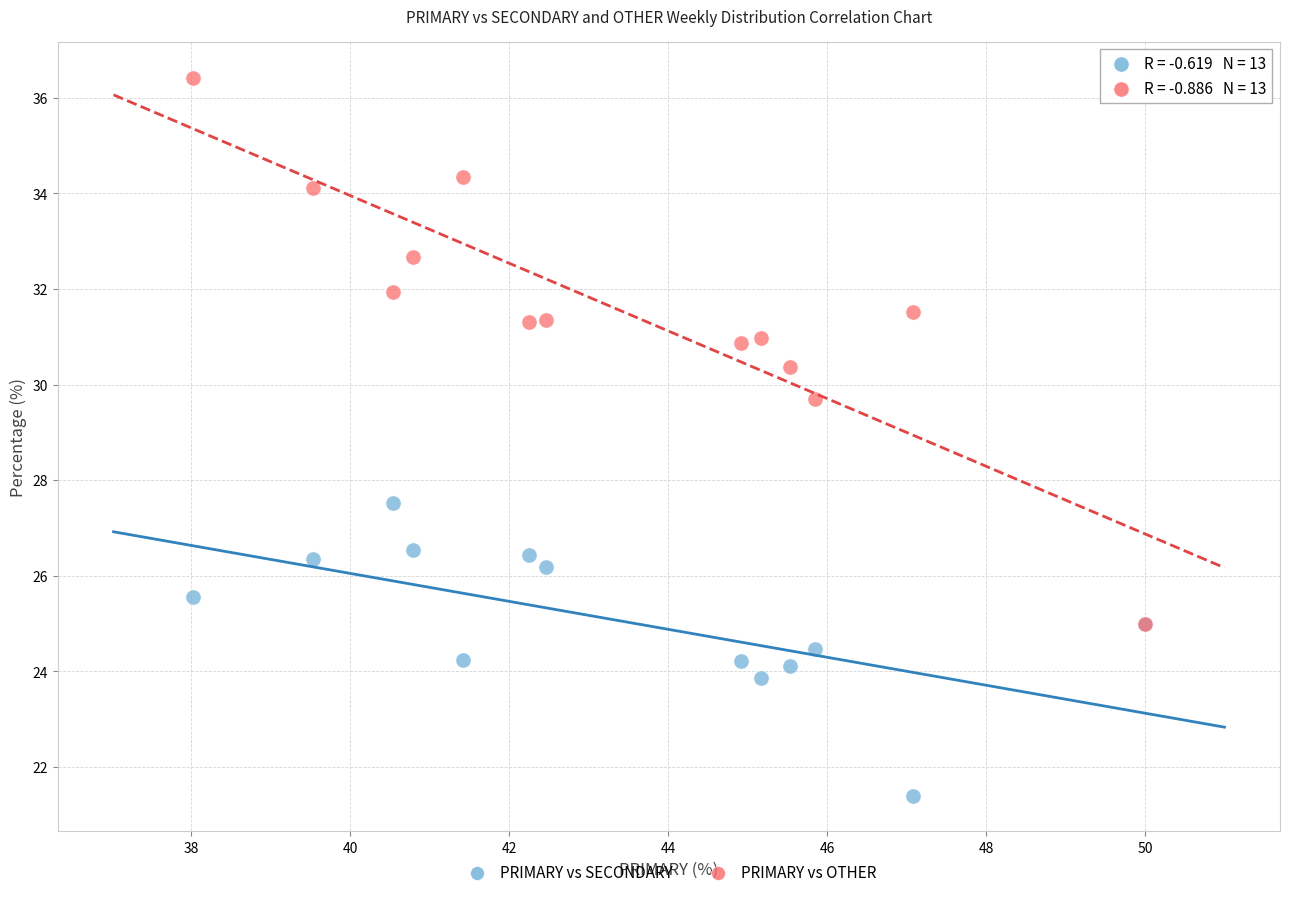

Which series contains the lowest Y value?

PRIMARY vs SECONDARY